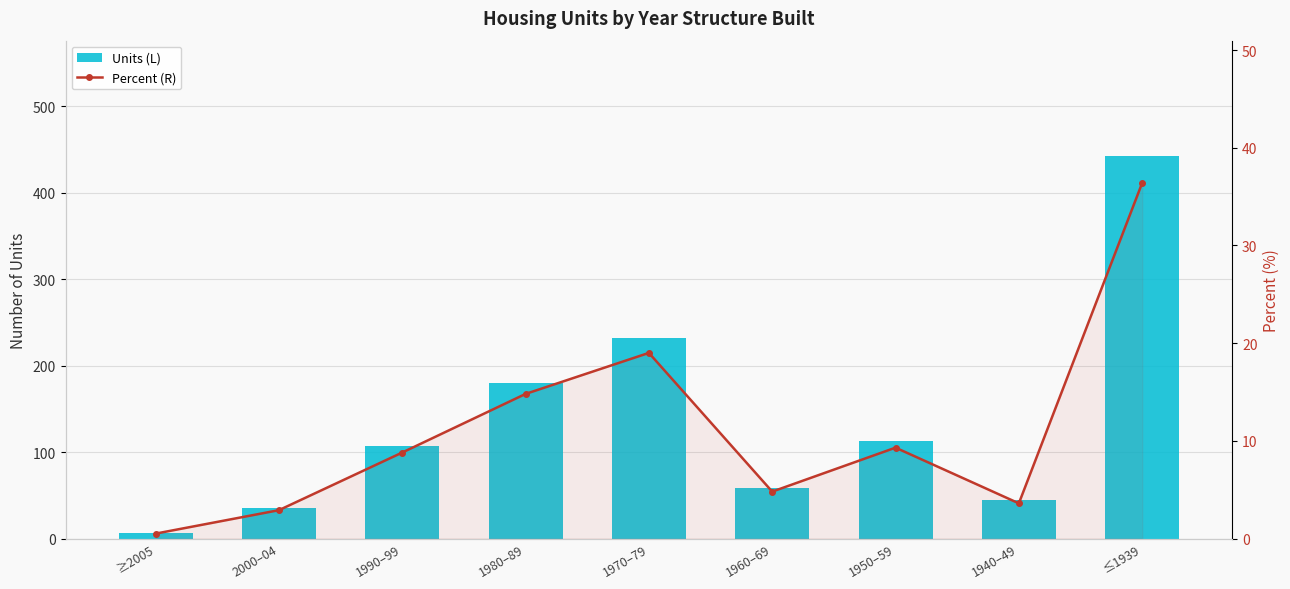

Is it true that Percent (R) equals 7.9 at 1960–69?

False